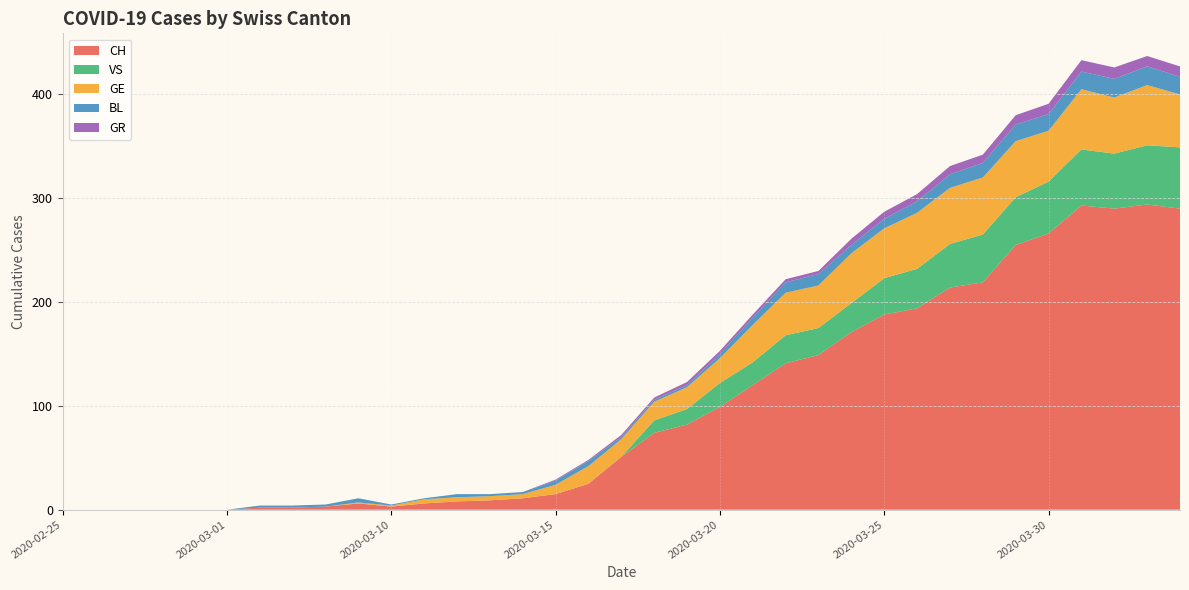

Reading left to right, what are all the values shown in this chart?

CH: 2020-02-25=0	2020-02-26=0	2020-02-27=0	2020-02-28=0	2020-02-29=0	2020-03-01=0	2020-03-06=2	2020-03-07=2	2020-03-08=3	2020-03-09=6	2020-03-10=3	2020-03-11=6	2020-03-12=8	2020-03-13=9	2020-03-14=11	2020-03-15=15	2020-03-16=25	2020-03-17=51	2020-03-18=74	2020-03-19=82	2020-03-20=99	2020-03-21=120	2020-03-22=141	2020-03-23=149	2020-03-24=171	2020-03-25=188	2020-03-26=194	2020-03-27=214	2020-03-28=219	2020-03-29=255	2020-03-30=266	2020-03-31=293	2020-04-01=290	2020-04-02=294	2020-04-03=290
GE: 2020-02-25=0	2020-02-26=0	2020-02-27=0	2020-02-28=0	2020-02-29=0	2020-03-01=0	2020-03-06=0	2020-03-07=0	2020-03-08=0	2020-03-09=1	2020-03-10=1	2020-03-11=4	2020-03-12=4	2020-03-13=4	2020-03-14=4	2020-03-15=9	2020-03-16=17	2020-03-17=17	2020-03-18=18	2020-03-19=21	2020-03-20=24	2020-03-21=36	2020-03-22=41	2020-03-23=41	2020-03-24=48	2020-03-25=48	2020-03-26=54	2020-03-27=54	2020-03-28=55	2020-03-29=54	2020-03-30=49	2020-03-31=58	2020-04-01=54	2020-04-02=58	2020-04-03=51
GR: 2020-02-25=0	2020-02-26=0	2020-02-27=0	2020-02-28=0	2020-02-29=0	2020-03-01=0	2020-03-06=0	2020-03-07=0	2020-03-08=0	2020-03-09=0	2020-03-10=0	2020-03-11=0	2020-03-12=0	2020-03-13=0	2020-03-14=0	2020-03-15=1	2020-03-16=1	2020-03-17=2	2020-03-18=2	2020-03-19=3	2020-03-20=3	2020-03-21=3	2020-03-22=3	2020-03-23=3	2020-03-24=6	2020-03-25=7	2020-03-26=7	2020-03-27=8	2020-03-28=8	2020-03-29=9	2020-03-30=10	2020-03-31=11	2020-04-01=11	2020-04-02=10	2020-04-03=10
VS: 2020-02-25=0	2020-02-26=0	2020-02-27=0	2020-02-28=0	2020-02-29=0	2020-03-01=0	2020-03-06=0	2020-03-07=0	2020-03-08=0	2020-03-09=0	2020-03-10=0	2020-03-11=0	2020-03-12=0	2020-03-13=0	2020-03-14=0	2020-03-15=0	2020-03-16=0	2020-03-17=0	2020-03-18=12	2020-03-19=15	2020-03-20=23	2020-03-21=22	2020-03-22=27	2020-03-23=26	2020-03-24=28	2020-03-25=35	2020-03-26=38	2020-03-27=42	2020-03-28=46	2020-03-29=46	2020-03-30=50	2020-03-31=54	2020-04-01=53	2020-04-02=57	2020-04-03=59
BL: 2020-02-25=0	2020-02-26=0	2020-02-27=0	2020-02-28=0	2020-02-29=0	2020-03-01=0	2020-03-06=2	2020-03-07=2	2020-03-08=2	2020-03-09=4	2020-03-10=1	2020-03-11=1	2020-03-12=3	2020-03-13=2	2020-03-14=2	2020-03-15=4	2020-03-16=5	2020-03-17=2	2020-03-18=2	2020-03-19=2	2020-03-20=4	2020-03-21=7	2020-03-22=10	2020-03-23=11	2020-03-24=8	2020-03-25=9	2020-03-26=11	2020-03-27=13	2020-03-28=14	2020-03-29=16	2020-03-30=16	2020-03-31=17	2020-04-01=18	2020-04-02=18	2020-04-03=17